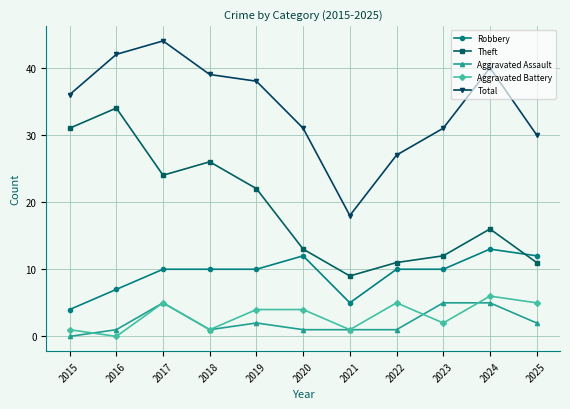

What is the sum of all Aggravated Assault values?

24